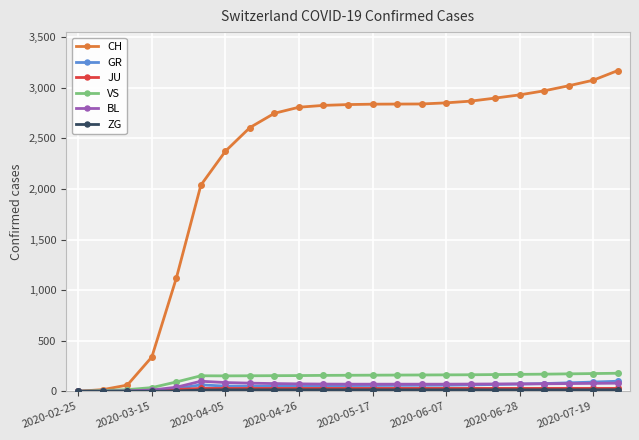

Which series has the widest spread of values?

CH